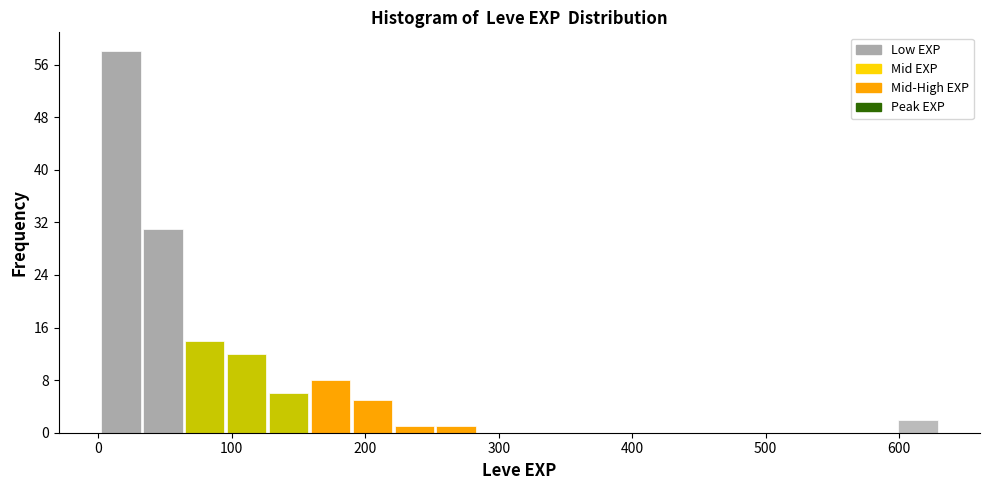

Read against the x-axis, roughly where is the centre of the tallest bar?

20